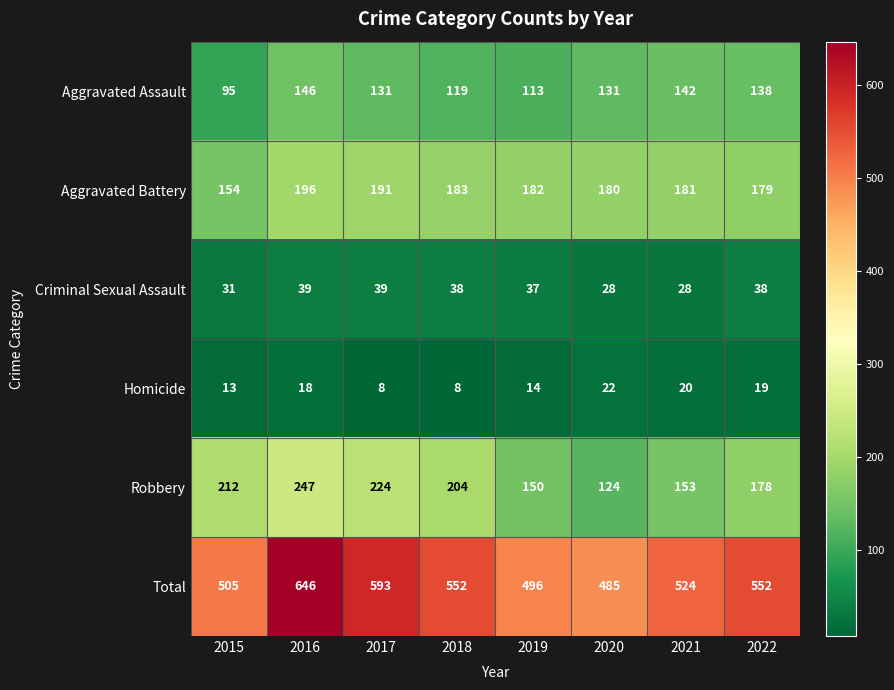

Between 2020 and 2022, which series saw the biggest shift?

Total